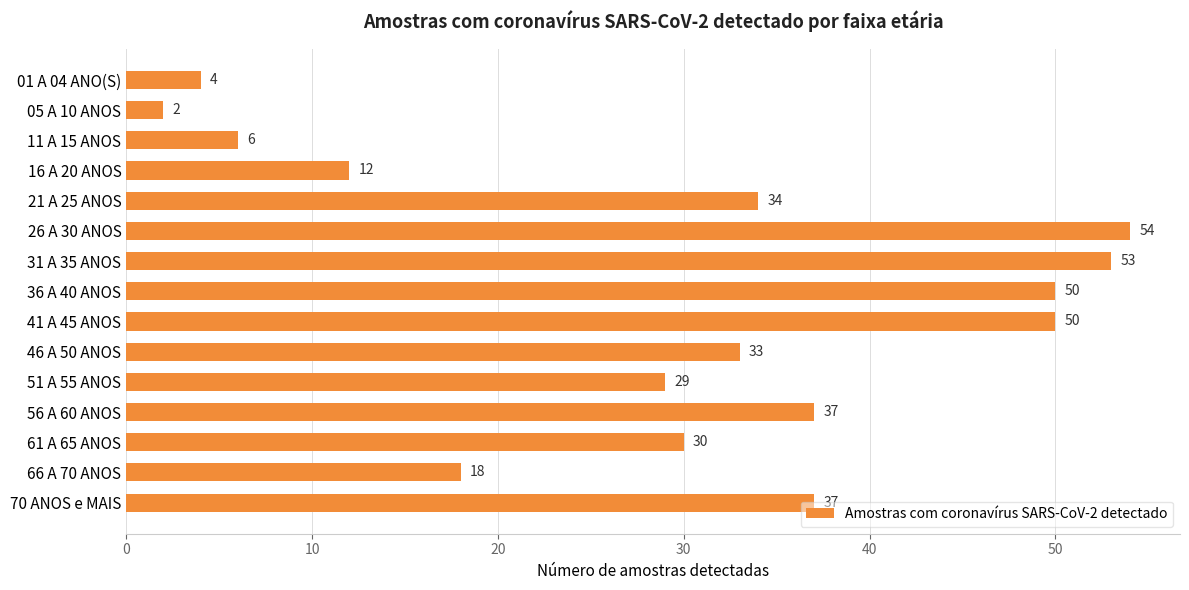

What position from the bottom is 61 A 65 ANOS?

3